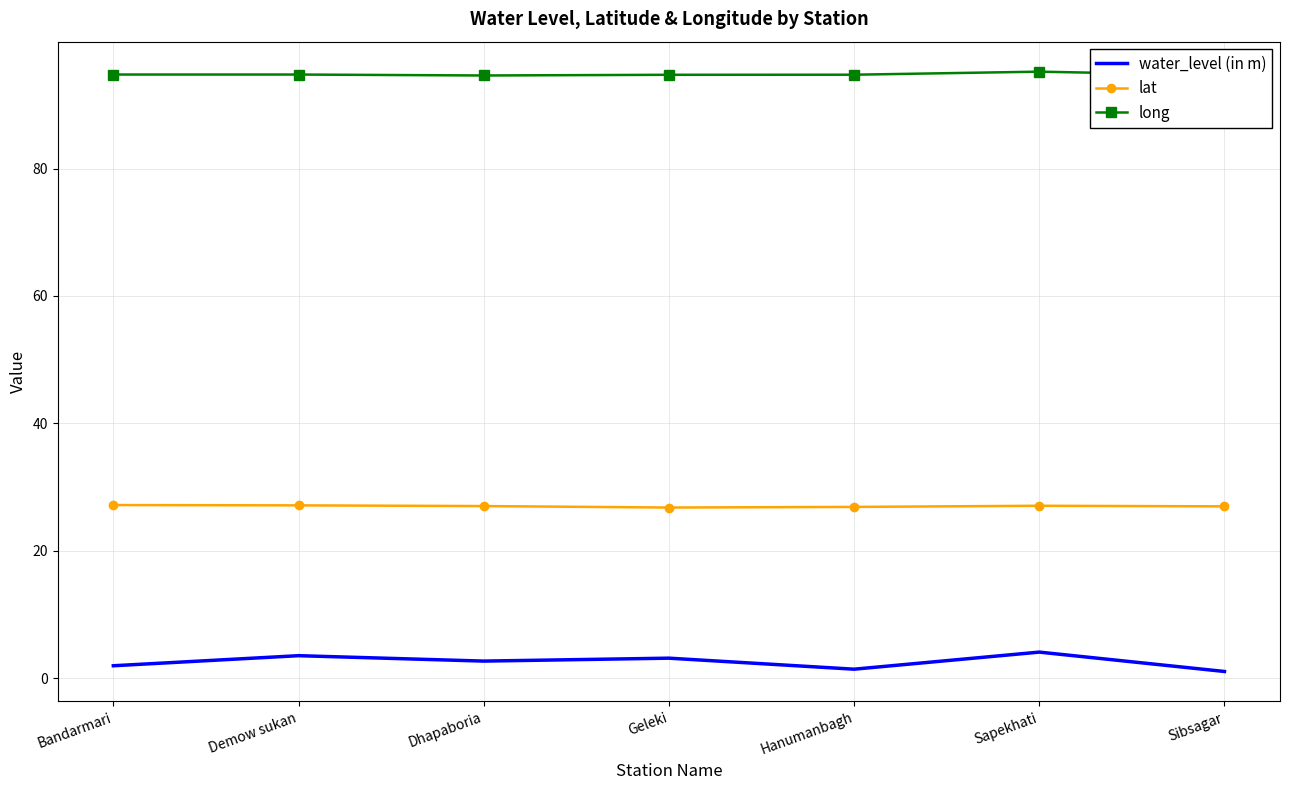

The lat series shows 11.0 at Hanumanbagh. True or false?

False